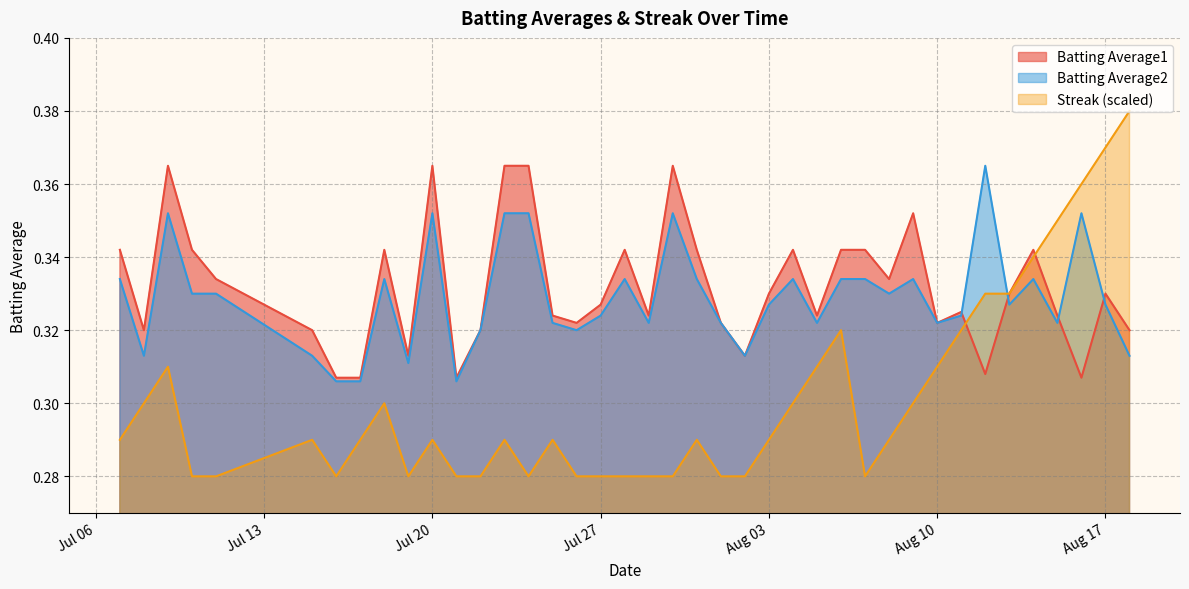

Which series has the largest range (max minus min)?

Streak (scaled)